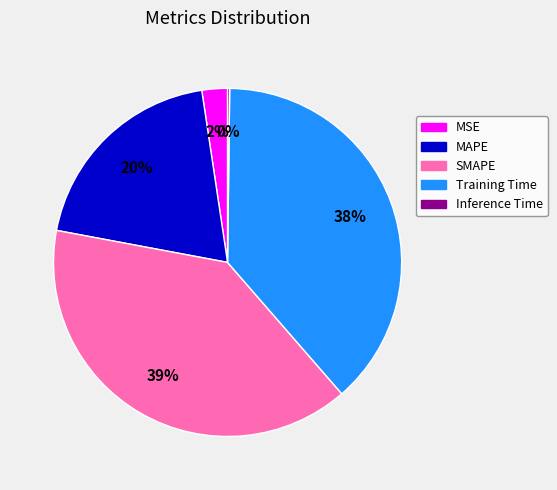

Which category has the biggest portion of the pie?

SMAPE